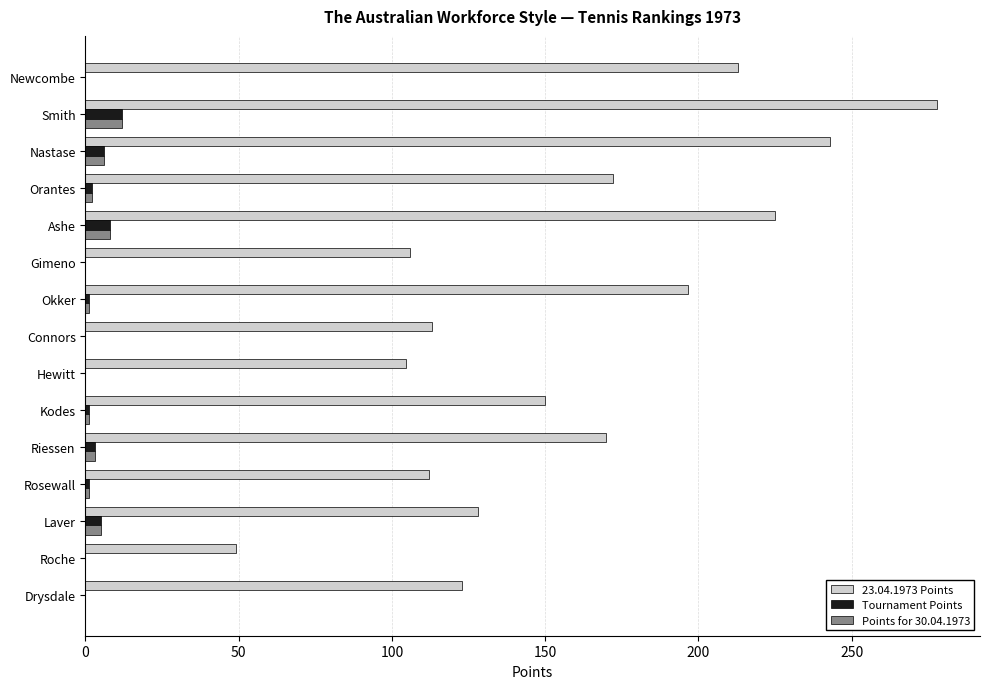

Is it true that Tournament Points equals 0.0 at Gimeno?

True